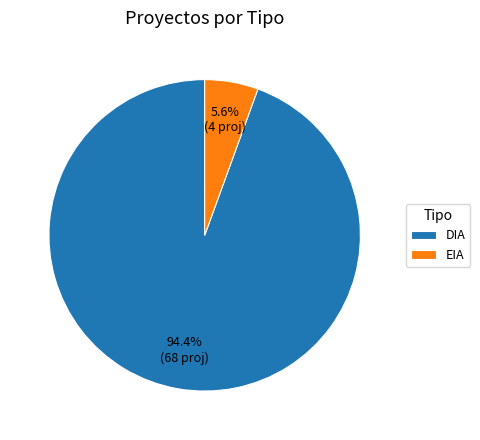

What is the total percentage of DIA and EIA?

100.0%